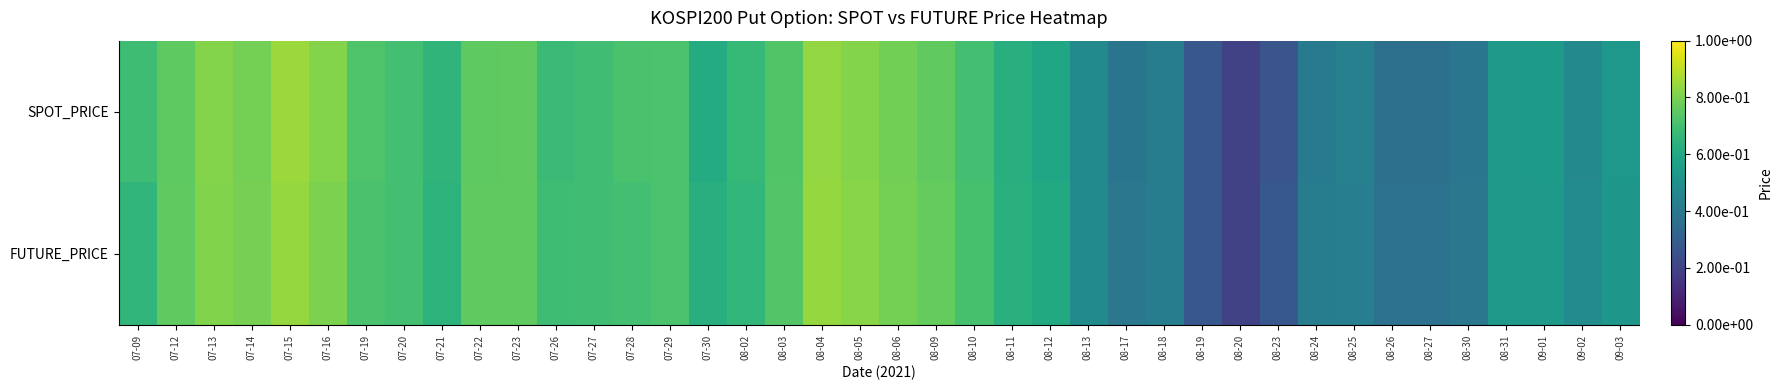

Which series has the widest spread of values?

SPOT_PRICE